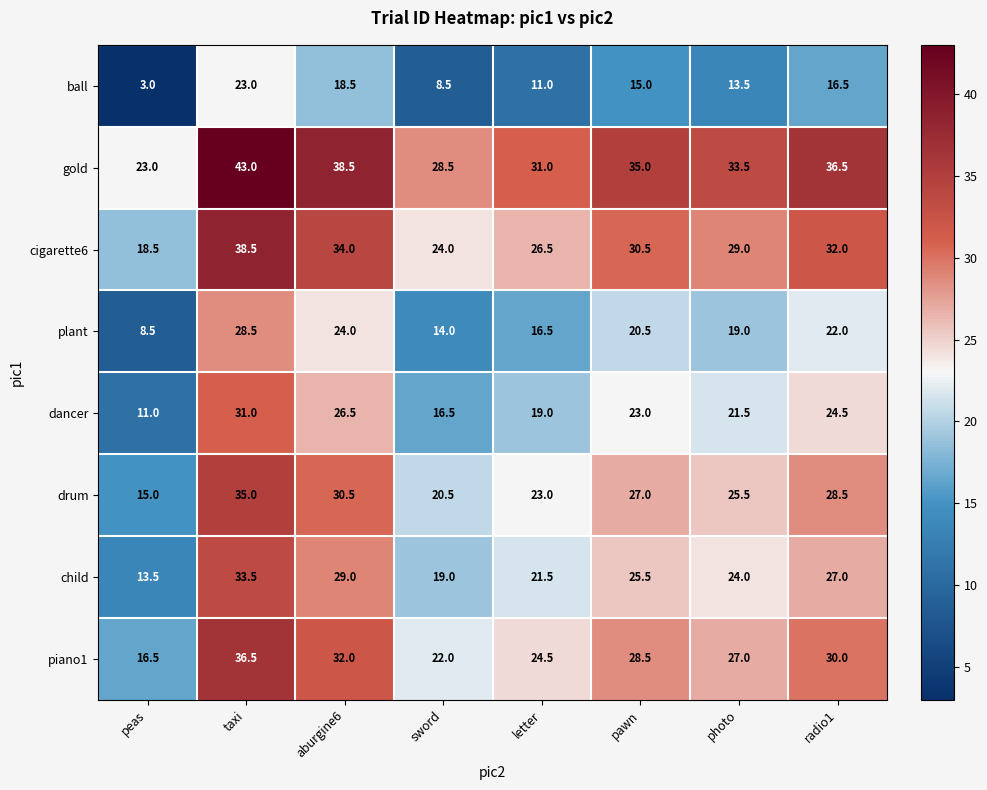

At how many categories does at least one series exceed 13?

8